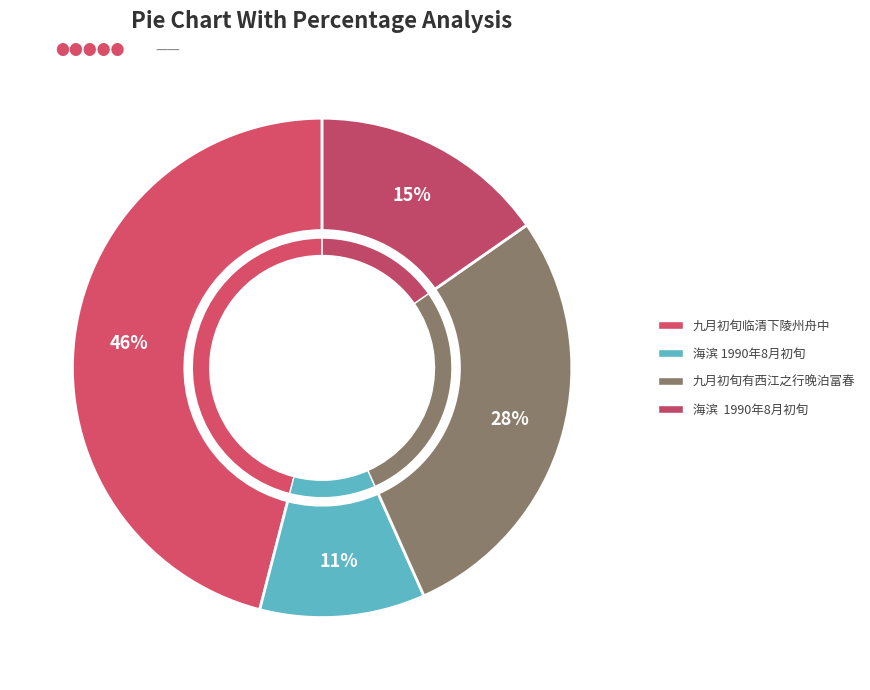

True or false: 九月初旬有西江之行晚泊富春 accounts for 17% of the total.

False